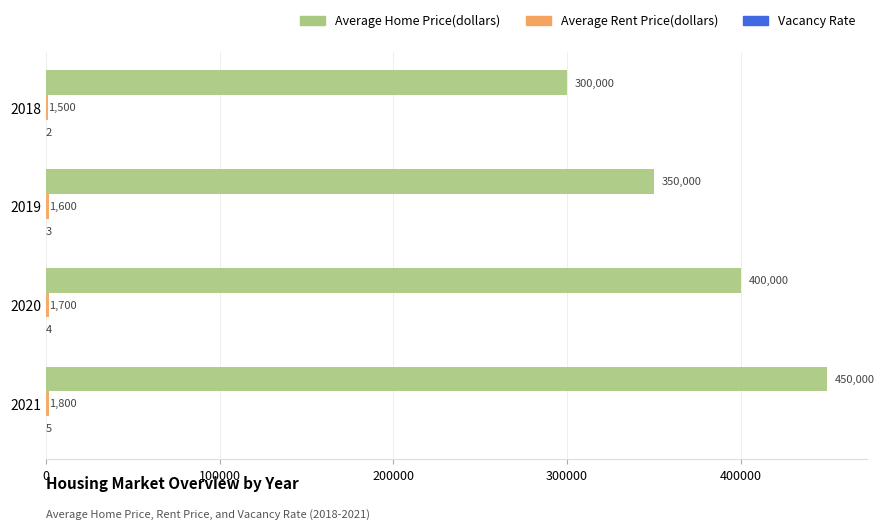

Which series has the widest spread of values?

Average Home Price(dollars)